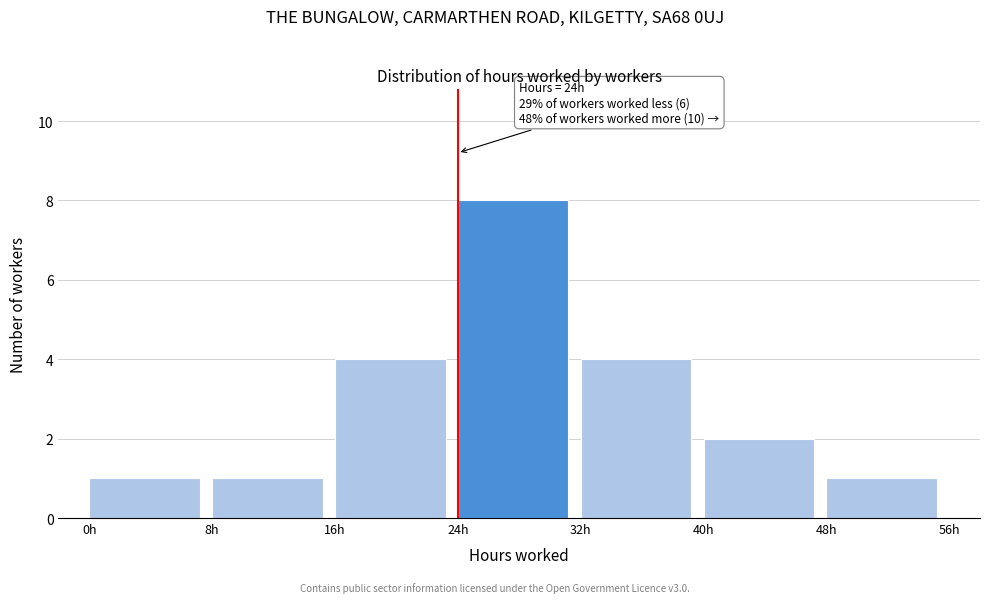

Over which range of the x-axis is the bar tallest?

24 to 32